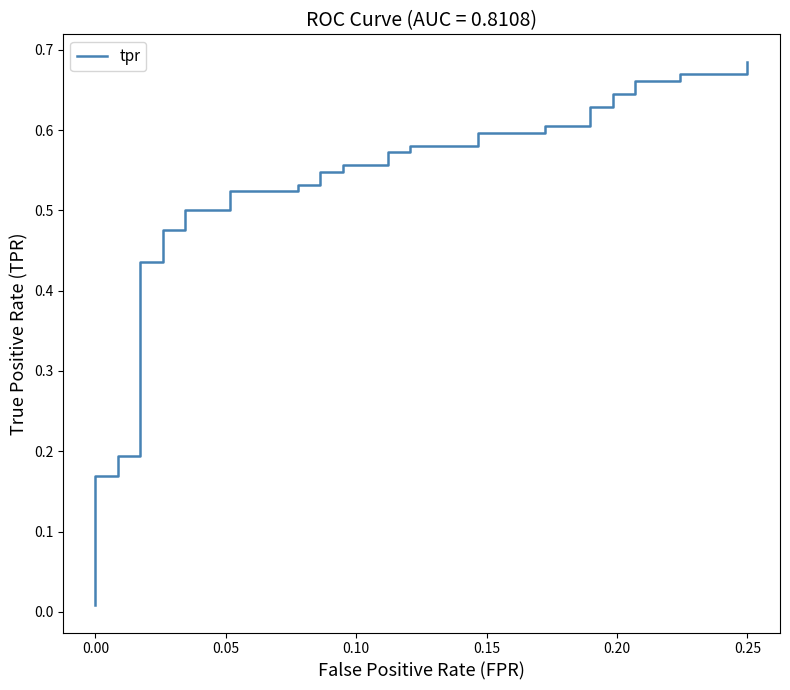

What is the average value?

0.5